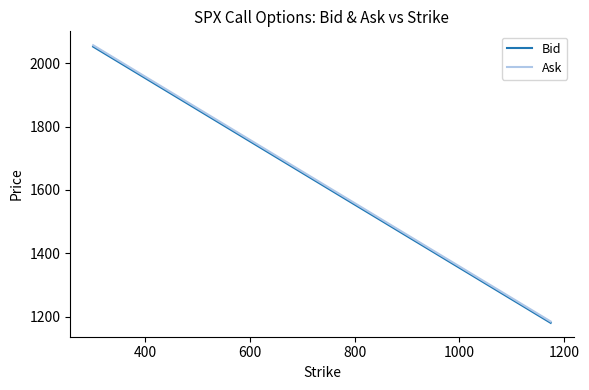

What is the minimum value shown in the chart?

1180.1